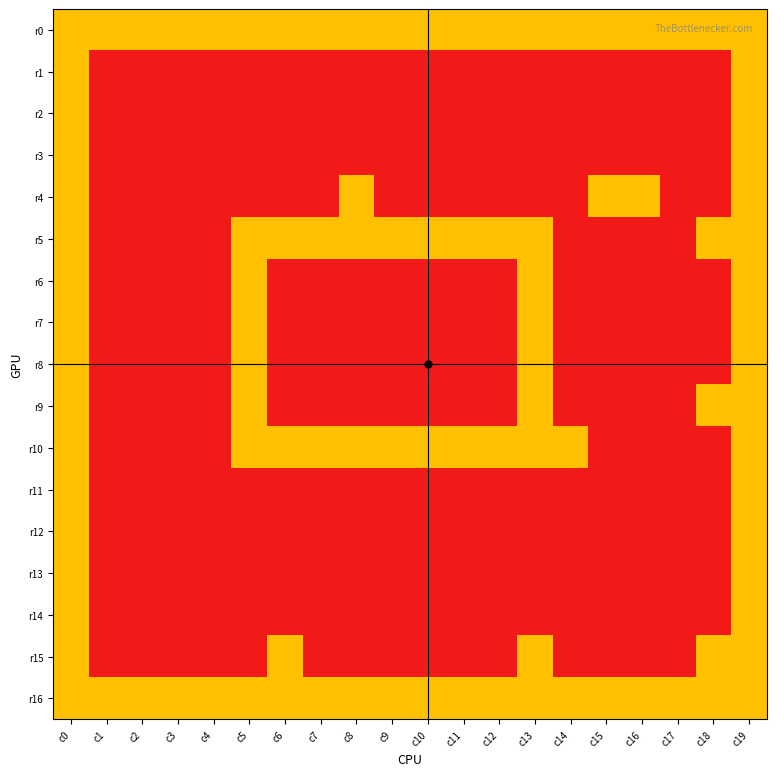

Which series has the largest range (max minus min)?

r1